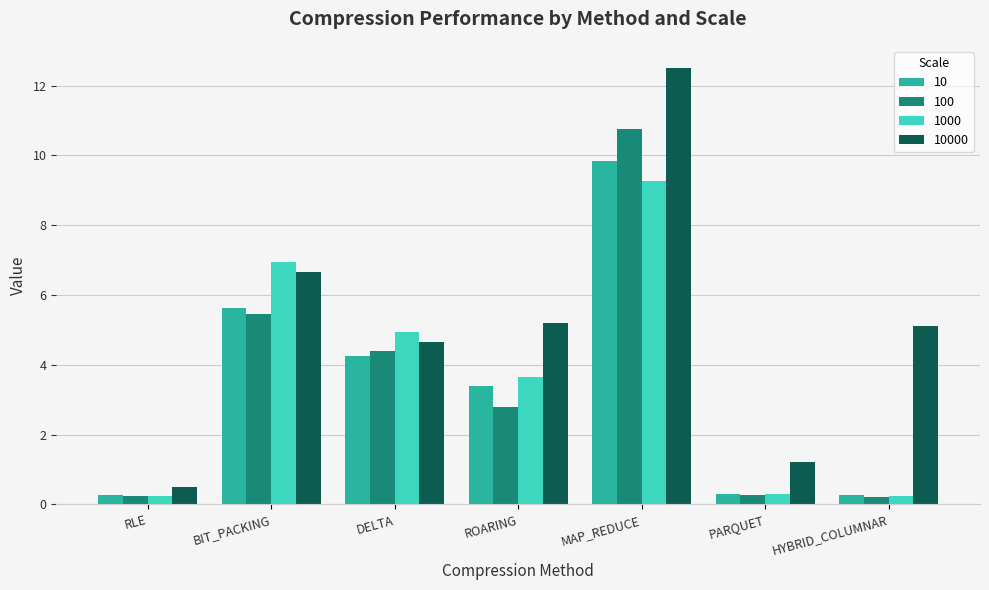

What is the sum of all 1000 values?

25.6